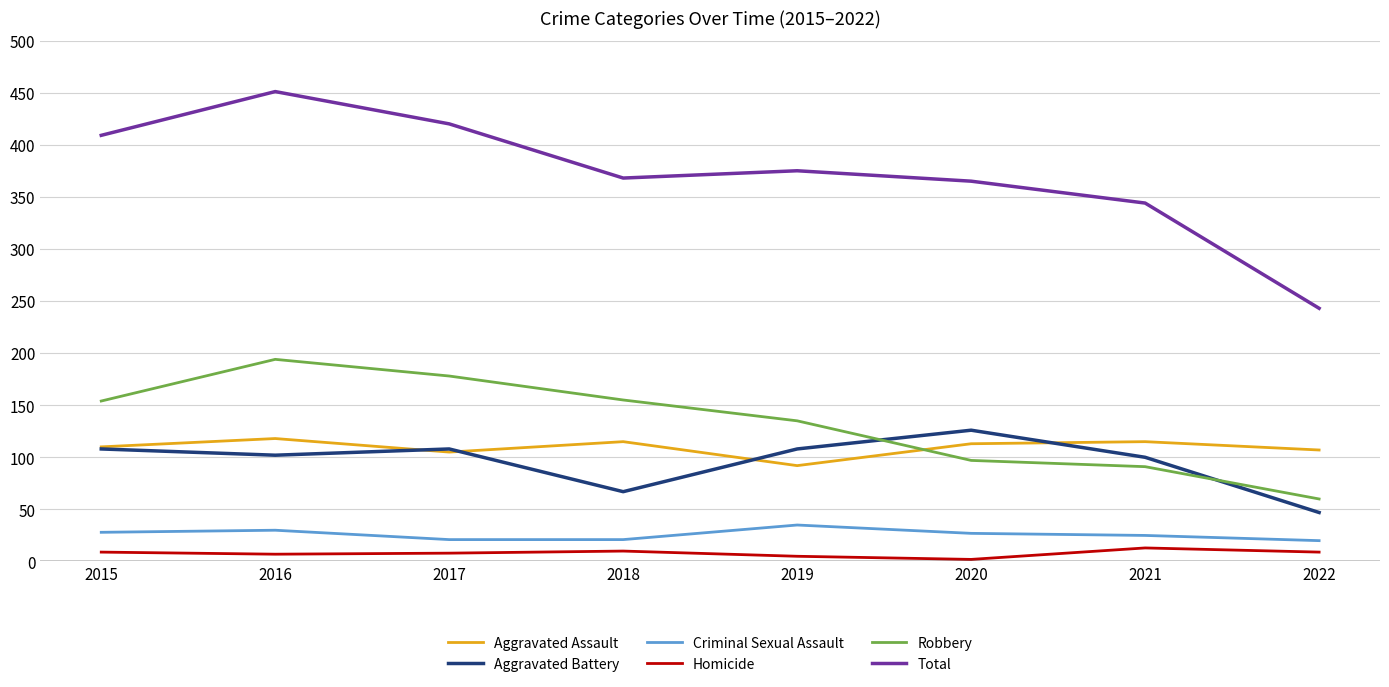

What is the greatest value displayed?

451